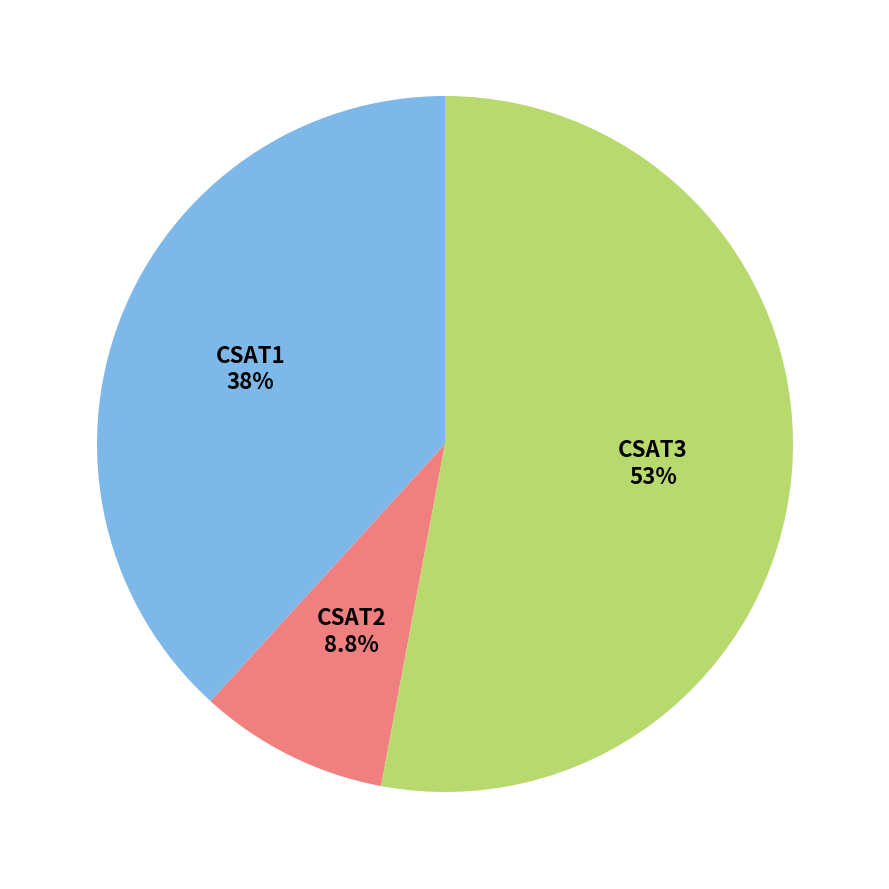

Which slice is the smallest?

CSAT2